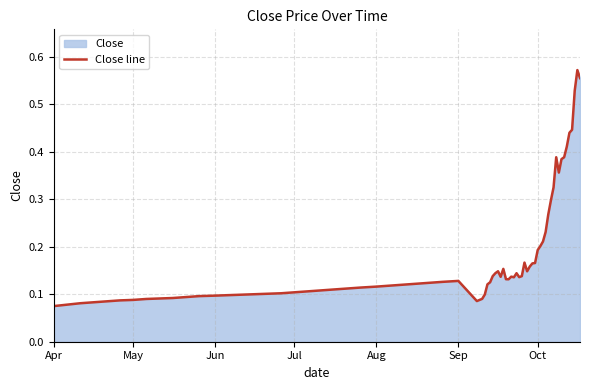

What is the label of the 11th point from the left?

2018-09-01